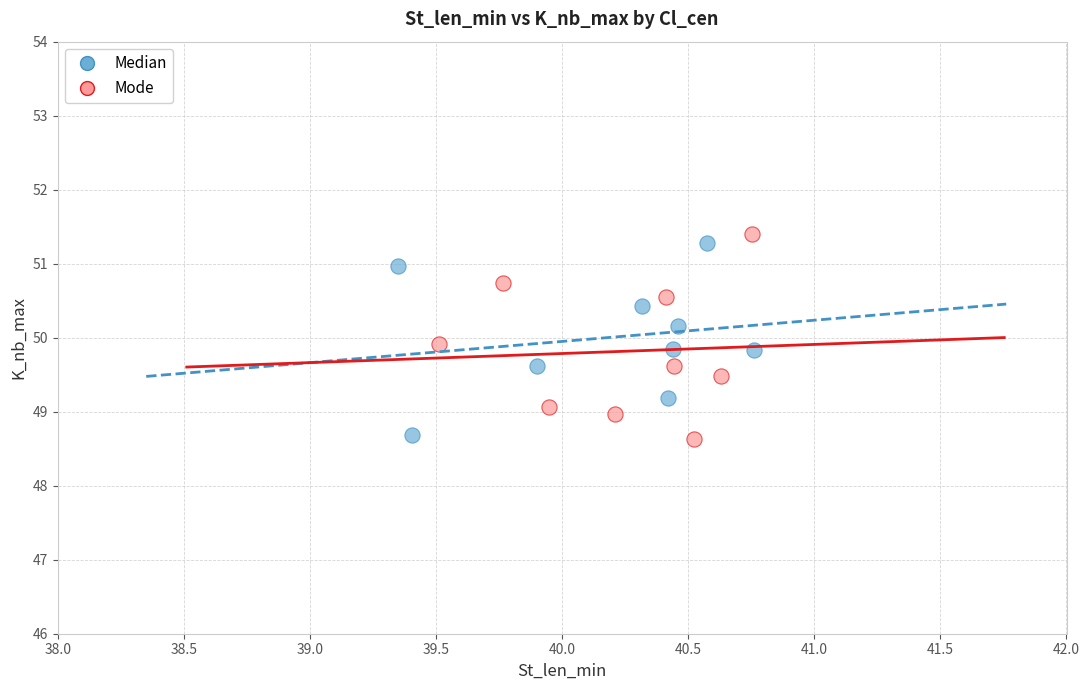

What are all the series names shown in the legend?

Median, Mode